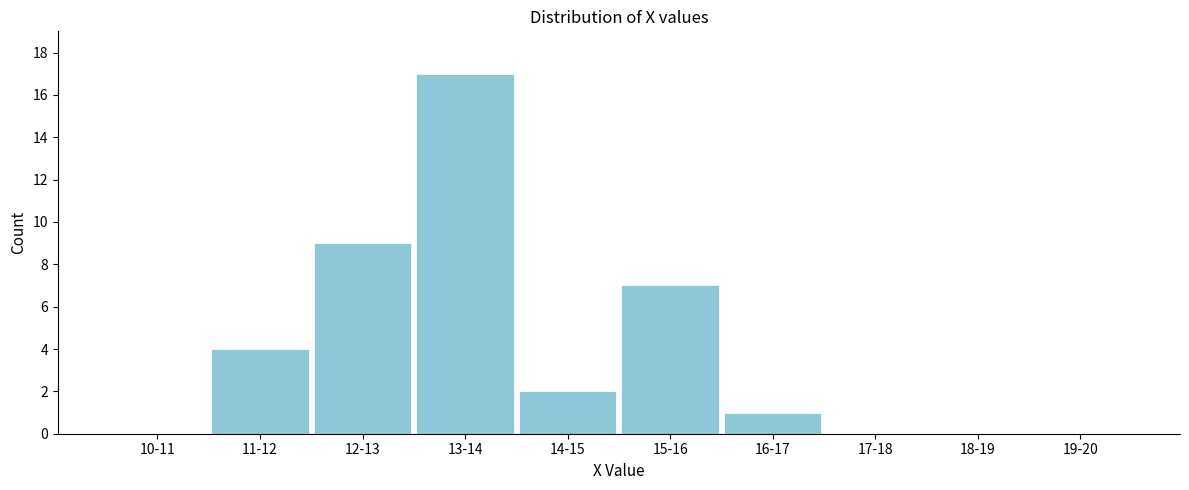

Reading left to right, transcribe all the data shown in this chart.

10-11=0	11-12=4	12-13=9	13-14=17	14-15=2	15-16=7	16-17=1	17-18=0	18-19=0	19-20=0